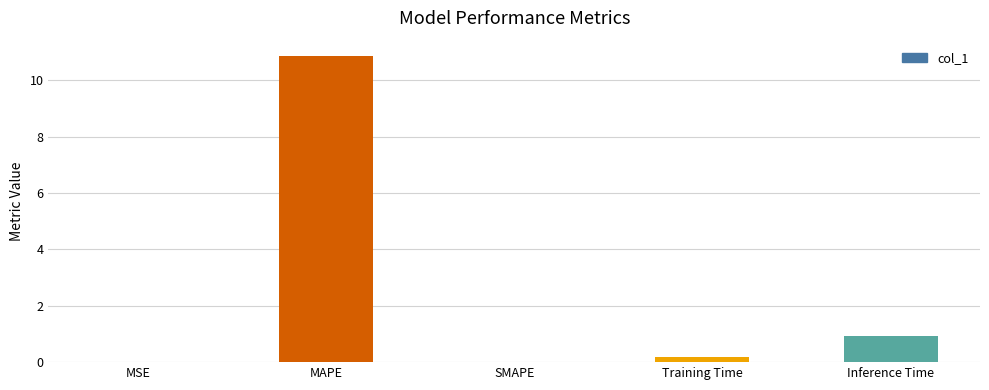

True or false: the data shows 0.0 at MSE.

True